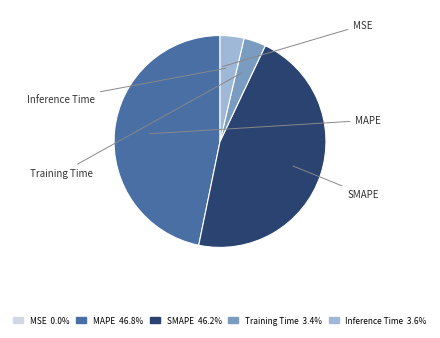

To the nearest percent, what is the average slice percentage?

20%